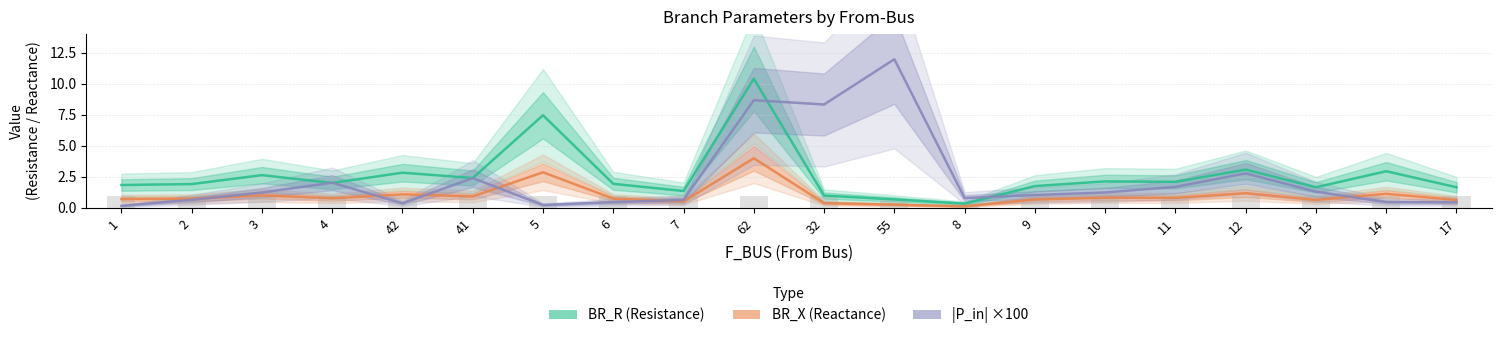

Reading left to right, extract all data points from this chart.

BR_R (Resistance): 1=1.8	2=1.9	3=2.6	4=2.0	42=2.8	41=2.4	5=7.5	6=1.9	7=1.4	62=10.4	32=1.0	55=0.7	8=0.3	9=1.8	10=2.1	11=2.1	12=3.1	13=1.7	14=3.0	17=1.7
BR_X (Reactance): 1=0.7	2=0.7	3=1.0	4=0.8	42=1.1	41=0.9	5=2.9	6=0.7	7=0.5	62=4.0	32=0.4	55=0.3	8=0.1	9=0.7	10=0.8	11=0.8	12=1.2	13=0.6	14=1.1	17=0.6
|P_in| ×100: 1=0.2	2=0.7	3=1.2	4=2.0	42=0.4	41=2.4	5=0.2	6=0.5	7=0.6	62=8.7	32=8.3	55=12.0	8=0.8	9=1.0	10=1.2	11=1.7	12=2.8	13=1.3	14=0.5	17=0.4